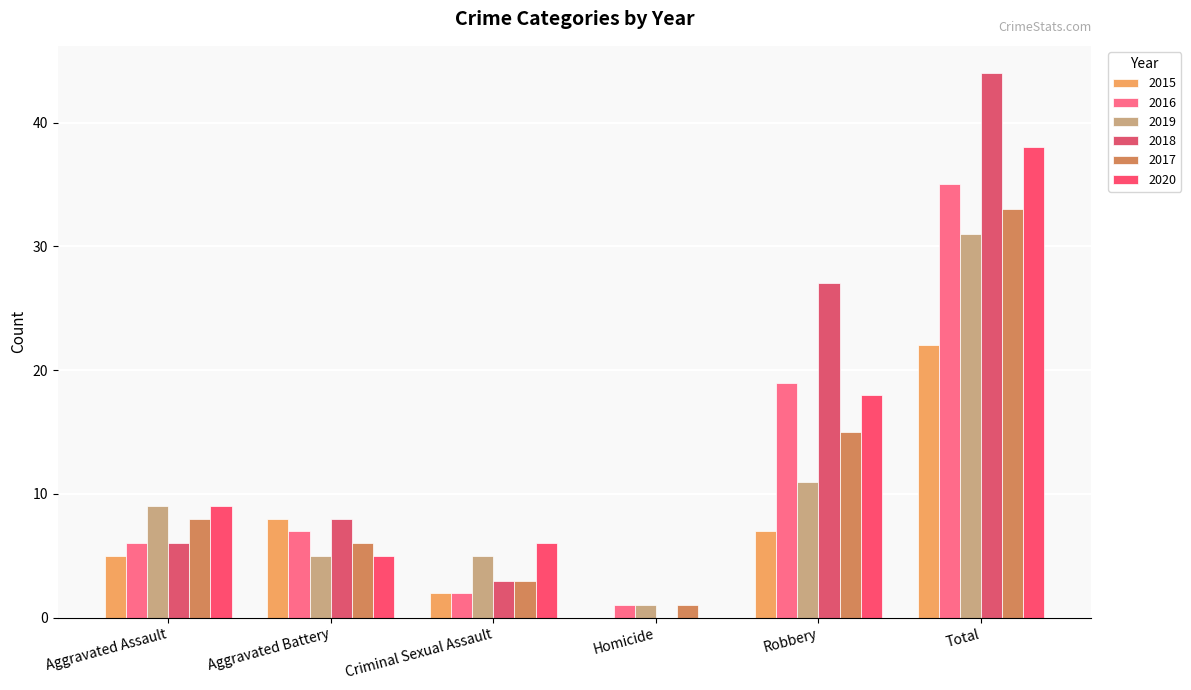

At how many categories does at least one series exceed 9?

2